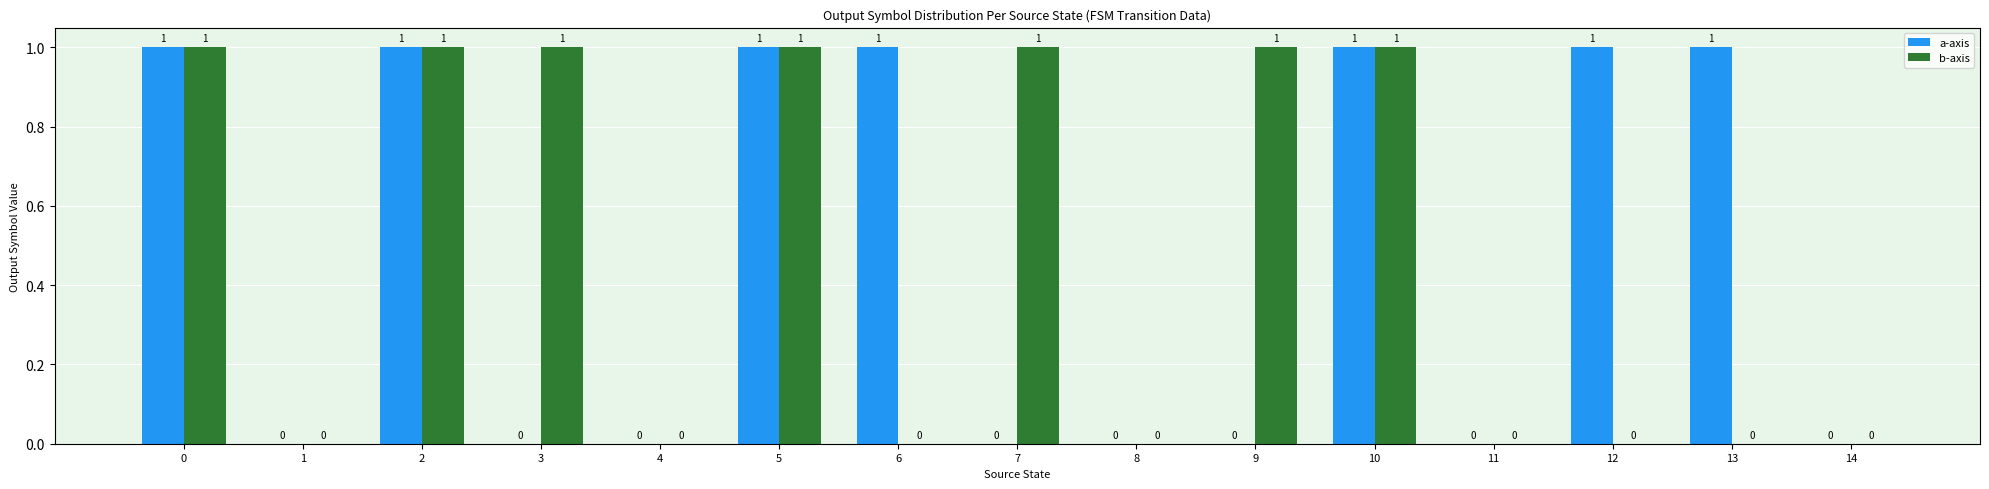

Count the number of data series in this chart.

2